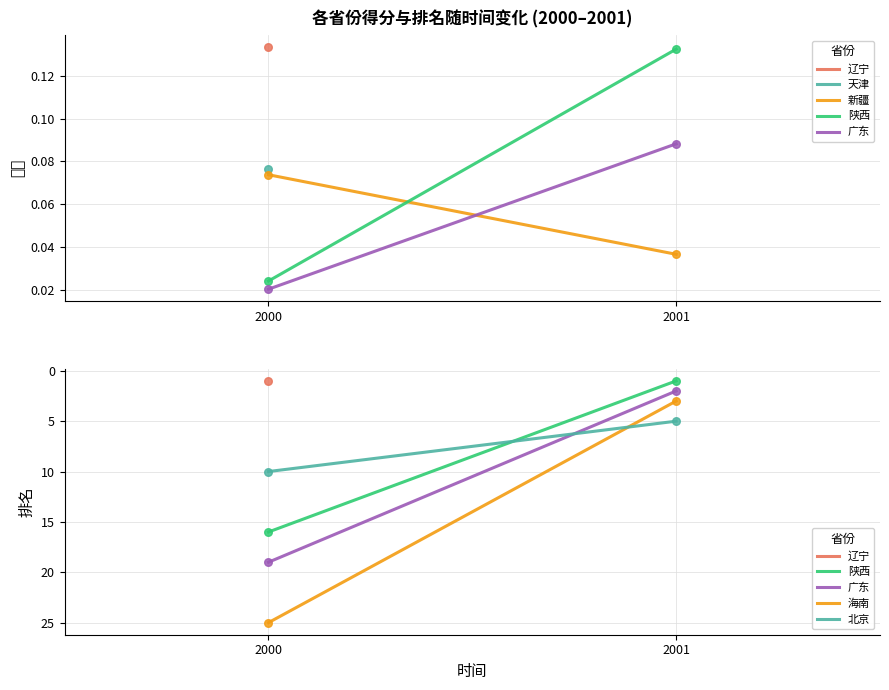

Which series has the largest total across all categories?

海南